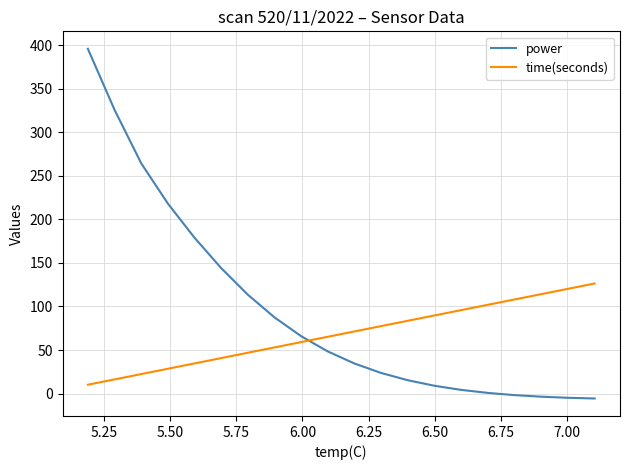

Which series has the largest range (max minus min)?

power